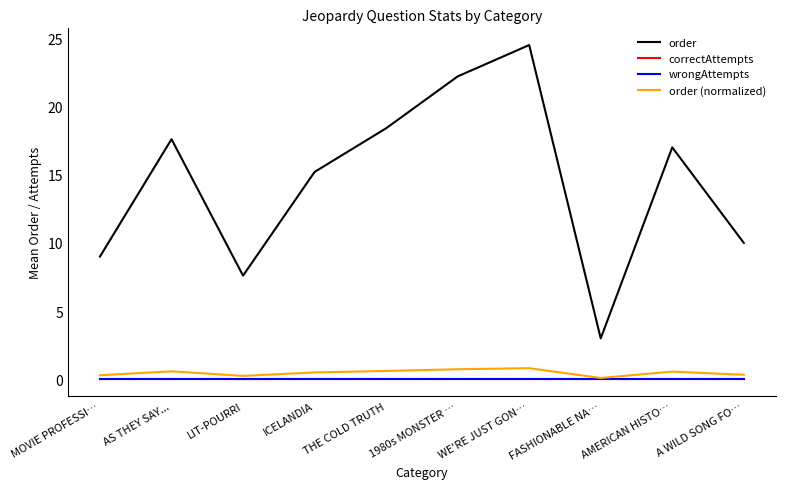

Does the chart display data point markers on the line(s)?

No